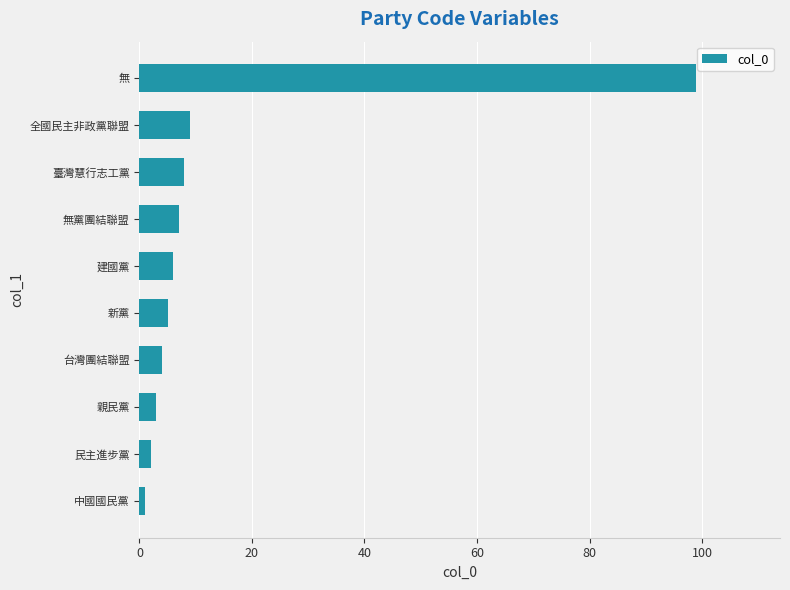

Reading bottom to top, transcribe all the data shown in this chart.

1	2	3	4	5	6	7	8	9	99